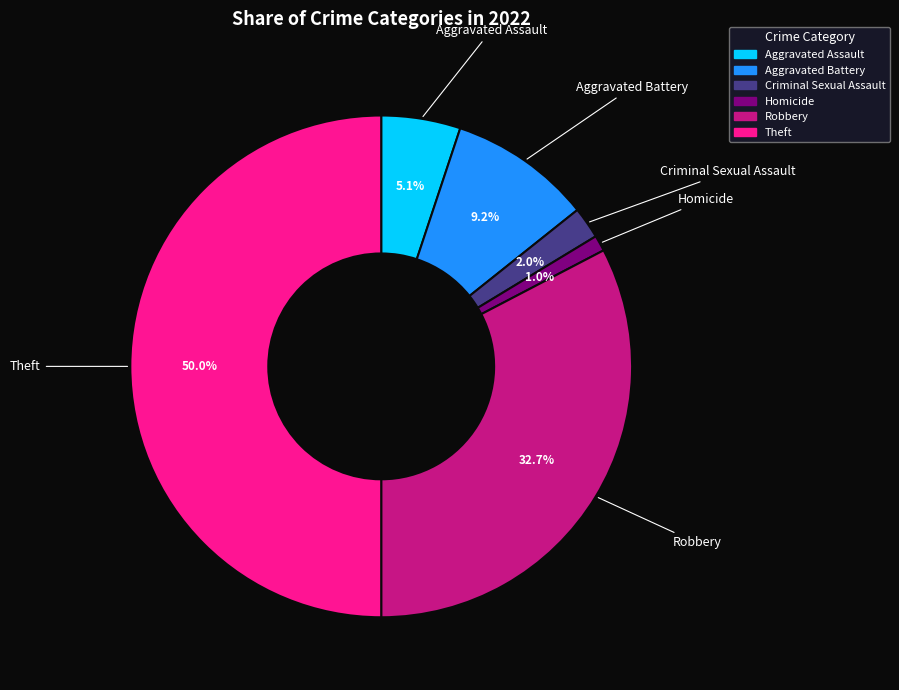

How many segments does this pie chart have?

6